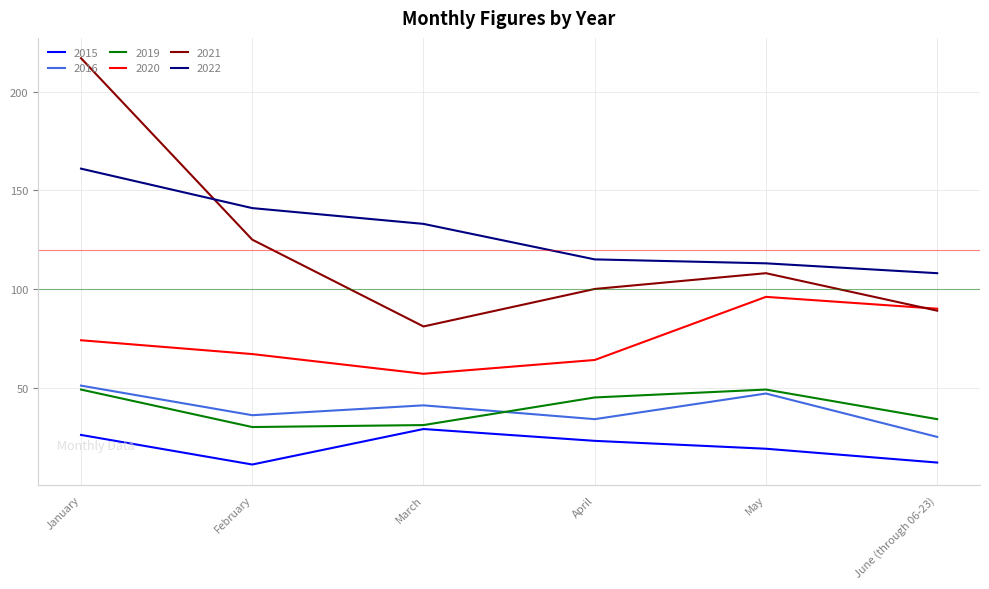

What is the lowest value of the 2022 series?

108